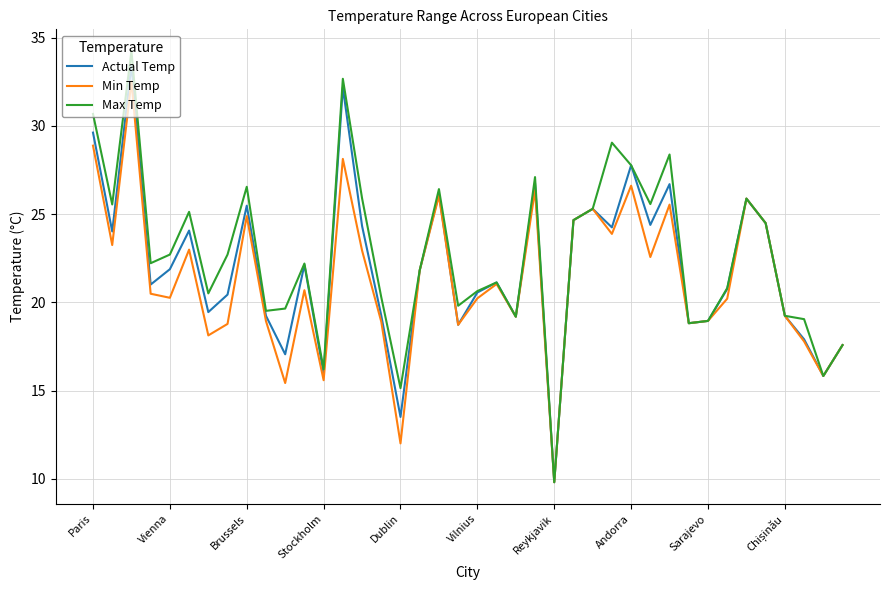

What are all the series names shown in the legend?

Actual Temp, Min Temp, Max Temp